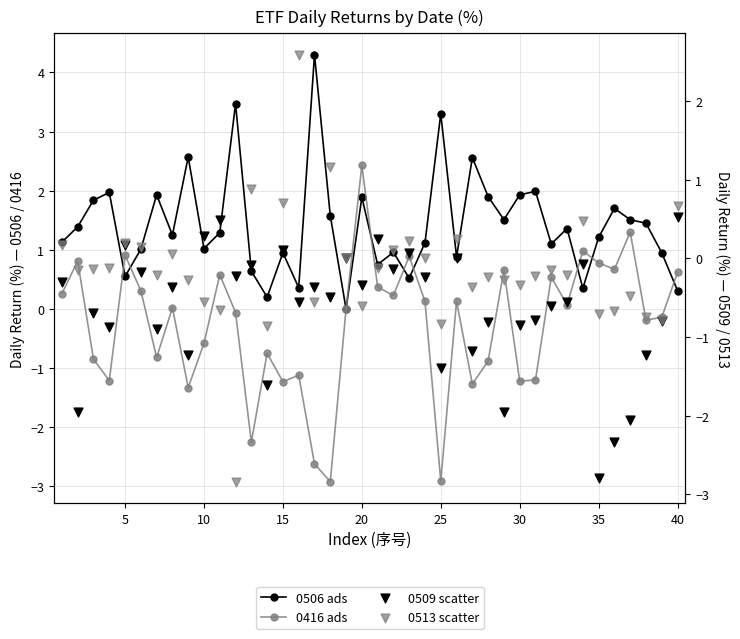

Which series contains the lowest Y value?

0416 ads